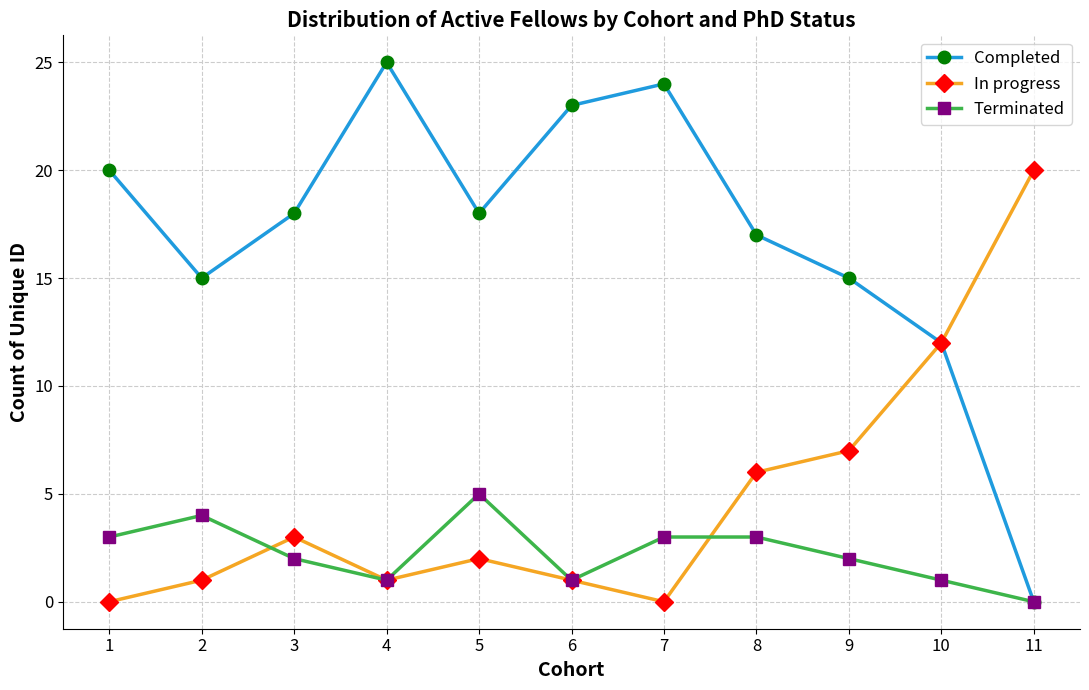

Which series has the largest total across all categories?

Completed